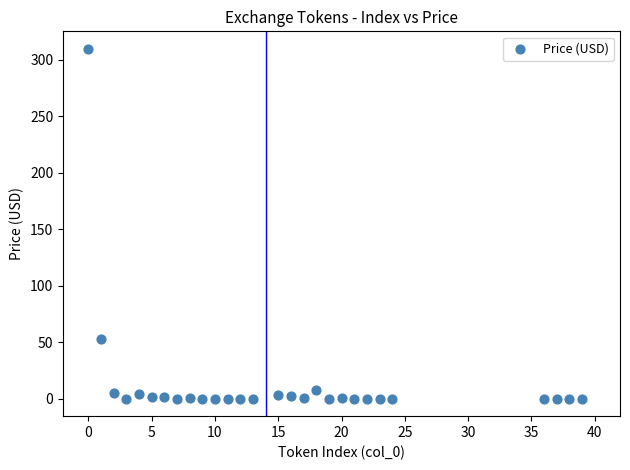

What is the range of X values (max minus min)?

39.0